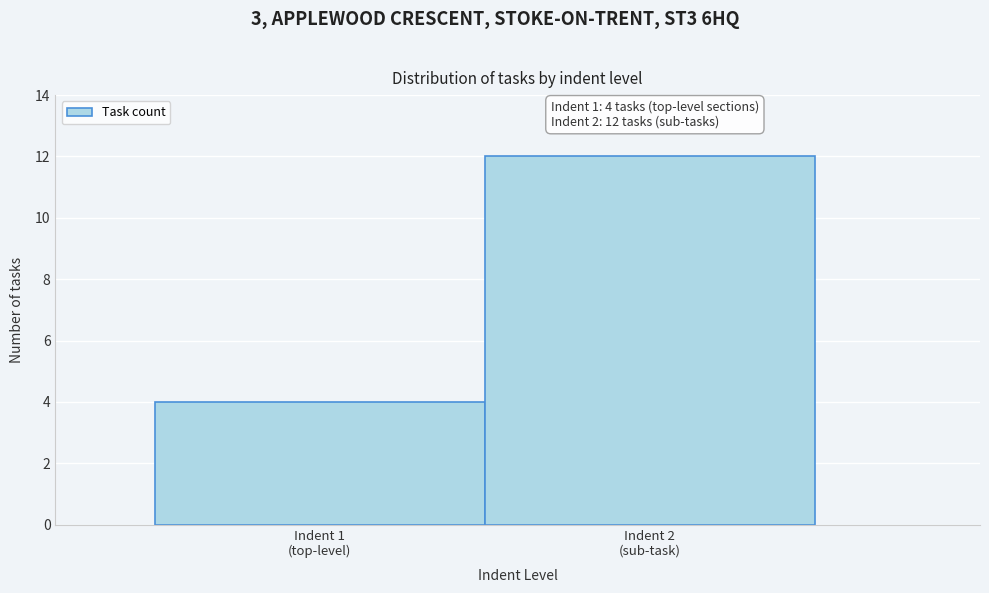

What is the maximum value shown in the chart?

12